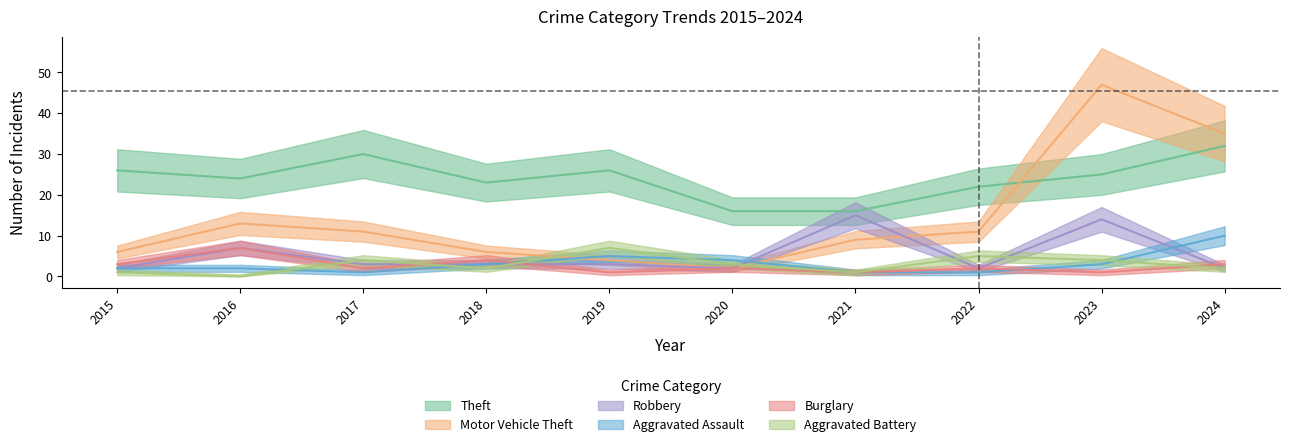

Which series has the widest spread of values?

Motor Vehicle Theft